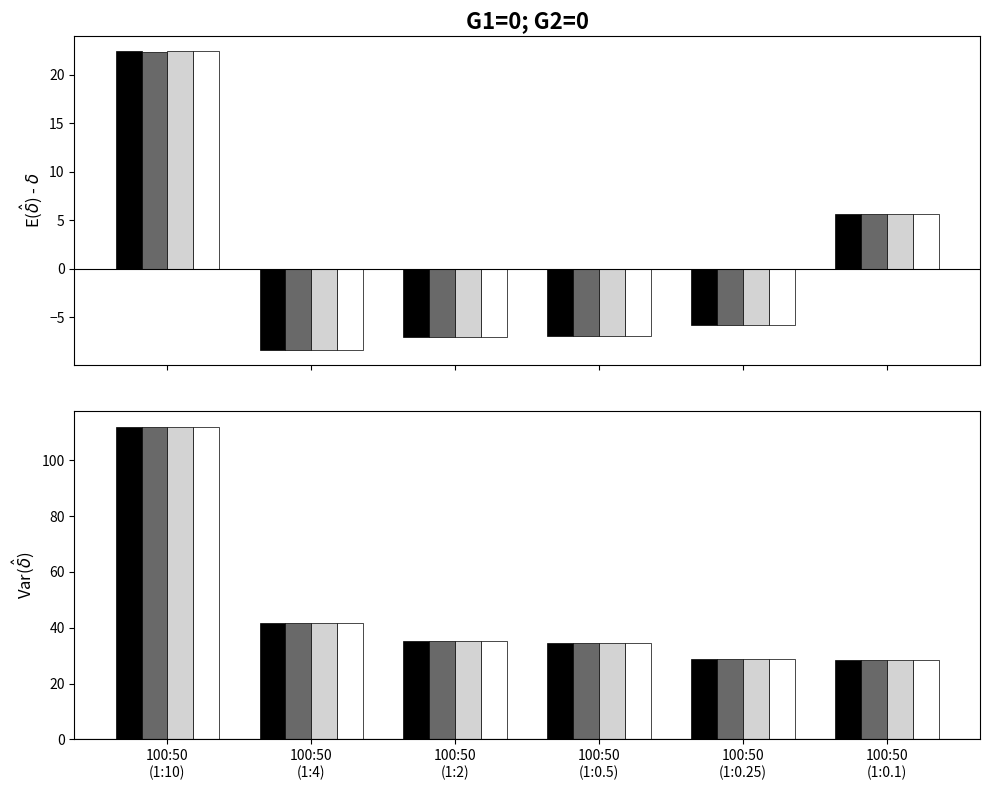

Reading left to right, extract all data points from this chart.

Sebelumnya: 100:50
(1:10)=112.0	100:50
(1:4)=41.6	100:50
(1:2)=35.3	100:50
(1:0.5)=34.7	100:50
(1:0.25)=28.7	100:50
(1:0.1)=28.3
Tertinggi: 100:50
(1:10)=111.9	100:50
(1:4)=41.6	100:50
(1:2)=35.3	100:50
(1:0.5)=34.6	100:50
(1:0.25)=28.7	100:50
(1:0.1)=28.3
Terendah: 100:50
(1:10)=112.0	100:50
(1:4)=41.6	100:50
(1:2)=35.3	100:50
(1:0.5)=34.7	100:50
(1:0.25)=28.7	100:50
(1:0.1)=28.3
Penutupan: 100:50
(1:10)=111.9	100:50
(1:4)=41.6	100:50
(1:2)=35.3	100:50
(1:0.5)=34.6	100:50
(1:0.25)=28.7	100:50
(1:0.1)=28.4